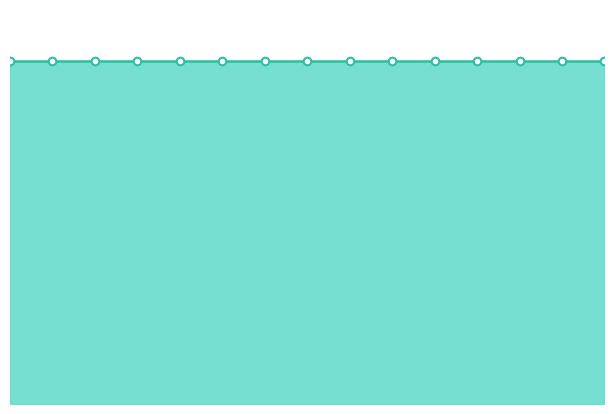

Which series has the largest total across all categories?

Consumers